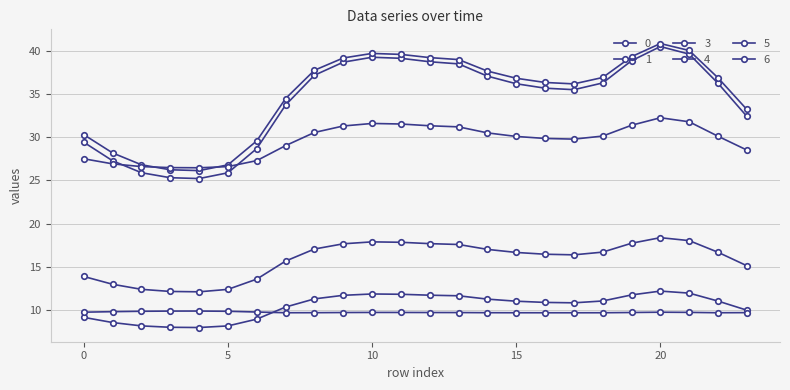

At which label does 1 first exceed 11?

8